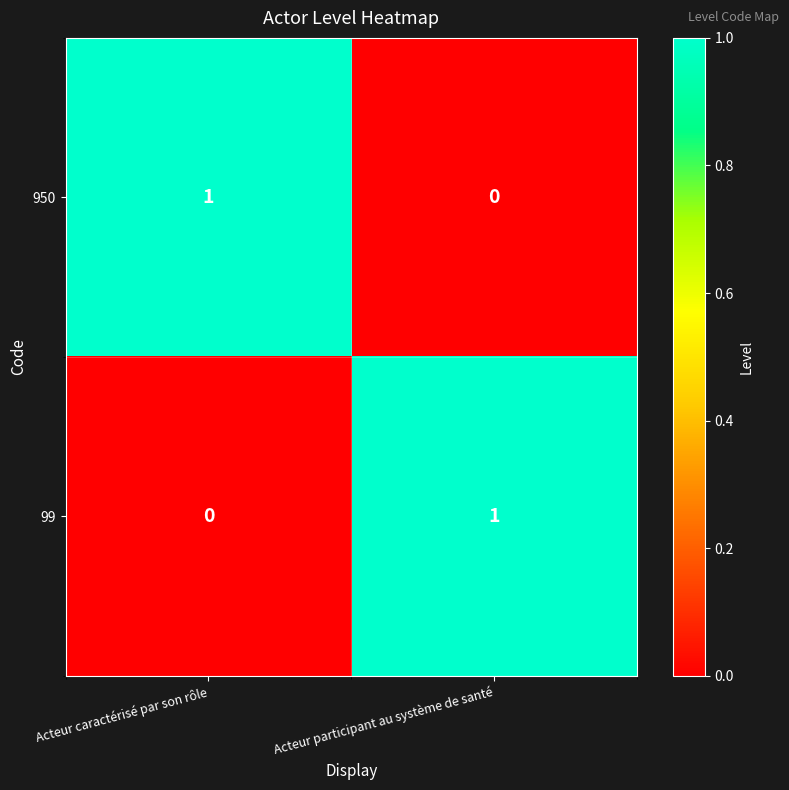

At which label does 950 reach its minimum?

Acteur participant au système de santé